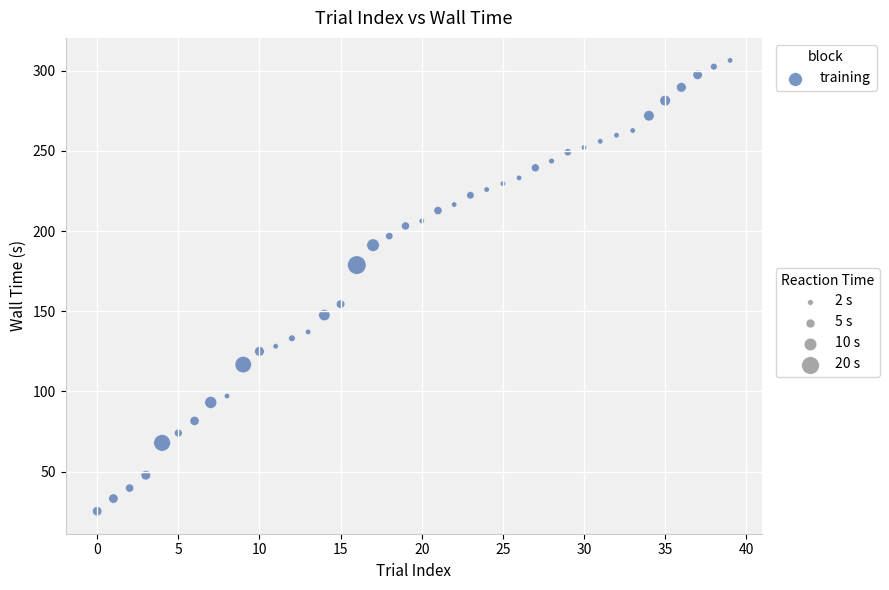

What Y value in the scatter plot is closest to 165?

154.4